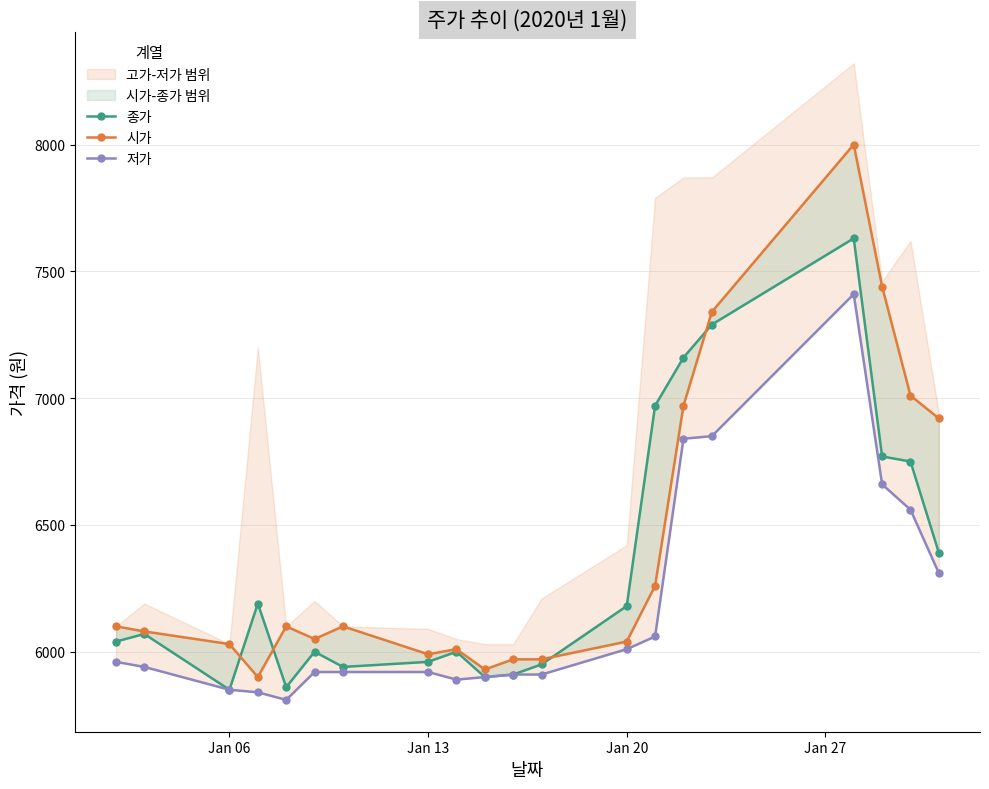

How many times do 시가 and 종가 cross each other?

4